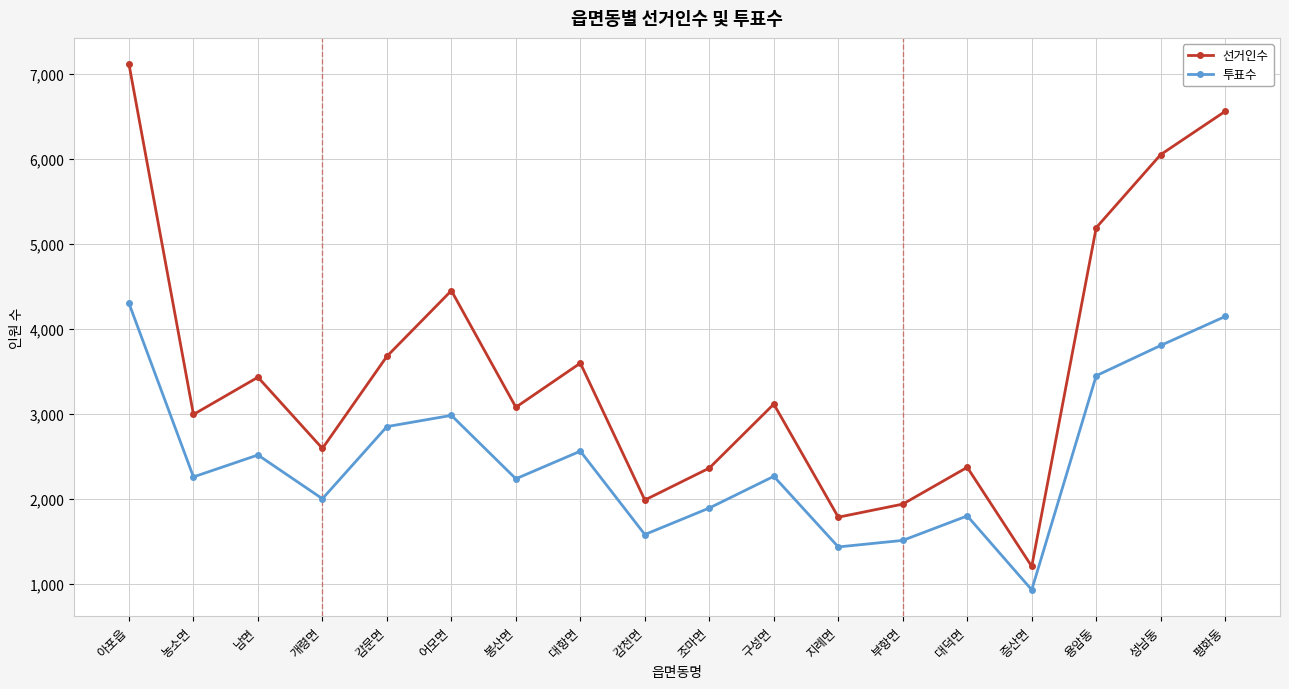

What is the lowest value of the 투표수 series?

927